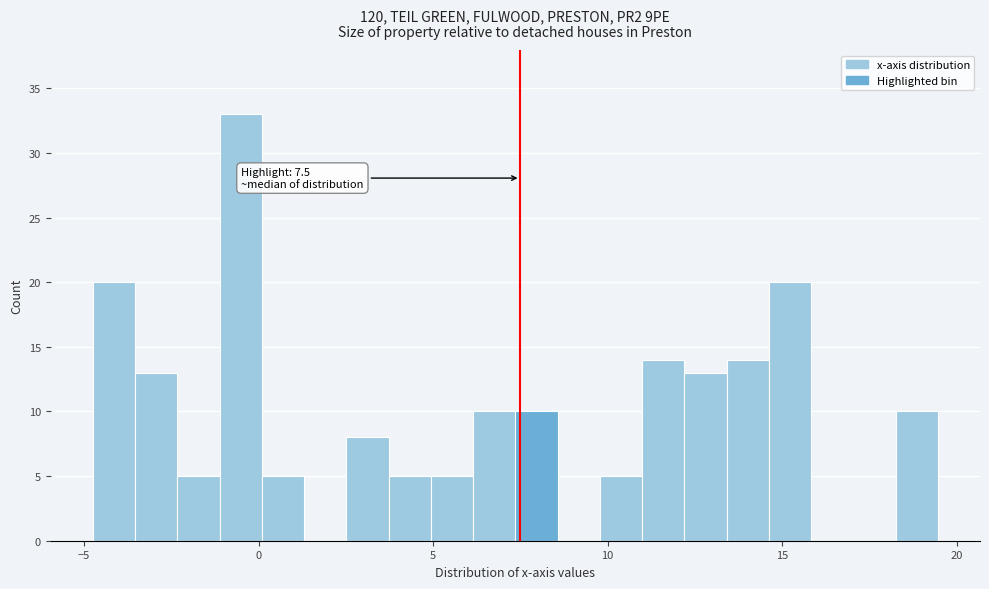

Read against the x-axis, roughly where is the centre of the tallest bar?

-0.5